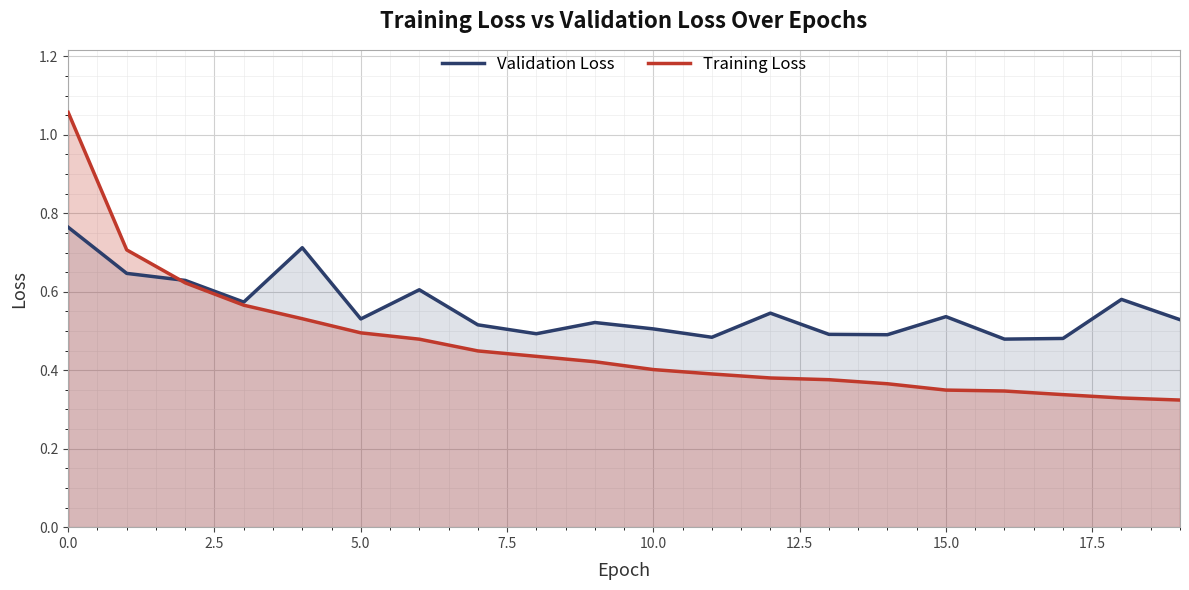

List the series in order of their overall mean, lowest first.

Training Loss, Validation Loss